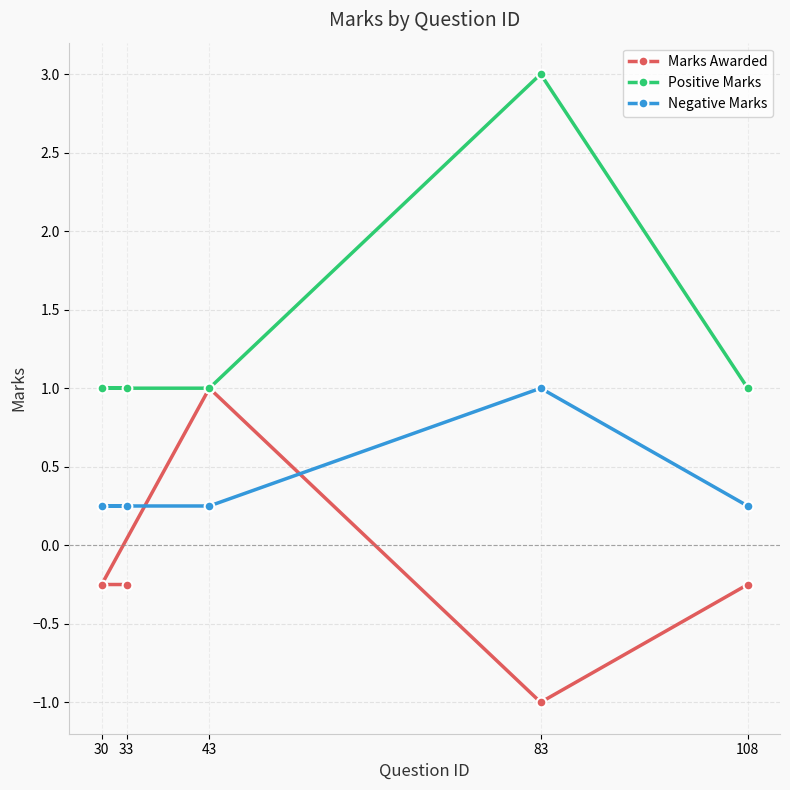

List the labels in order of Marks Awarded value, largest first.

43, 33, 30, 108, 83